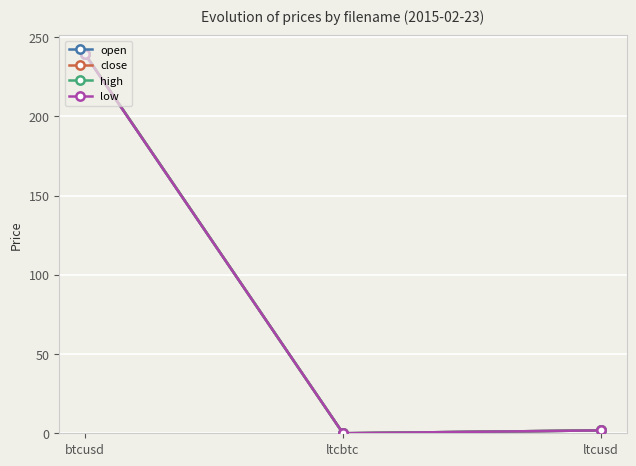

What is the total value across all series at btcusd?

957.1